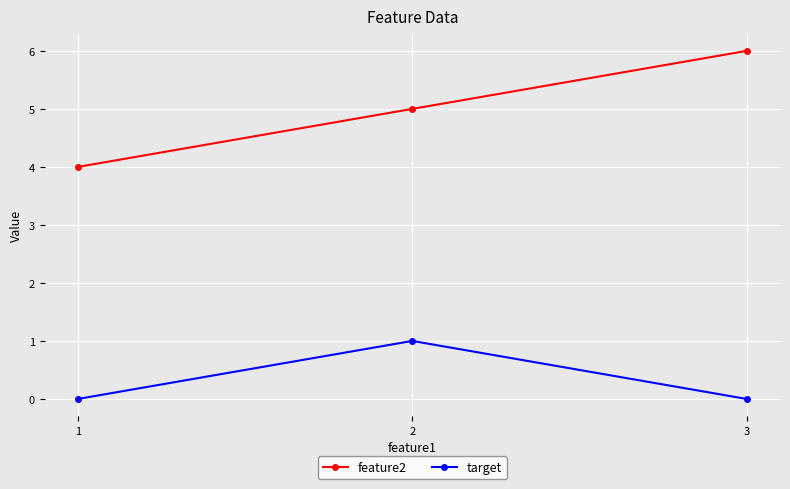

Which series has the largest range (max minus min)?

feature2